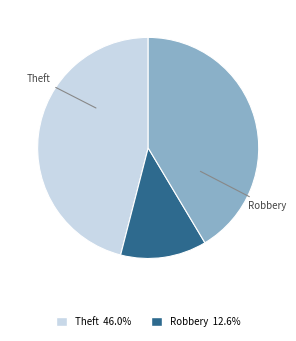

Is there a majority slice in this chart?

No